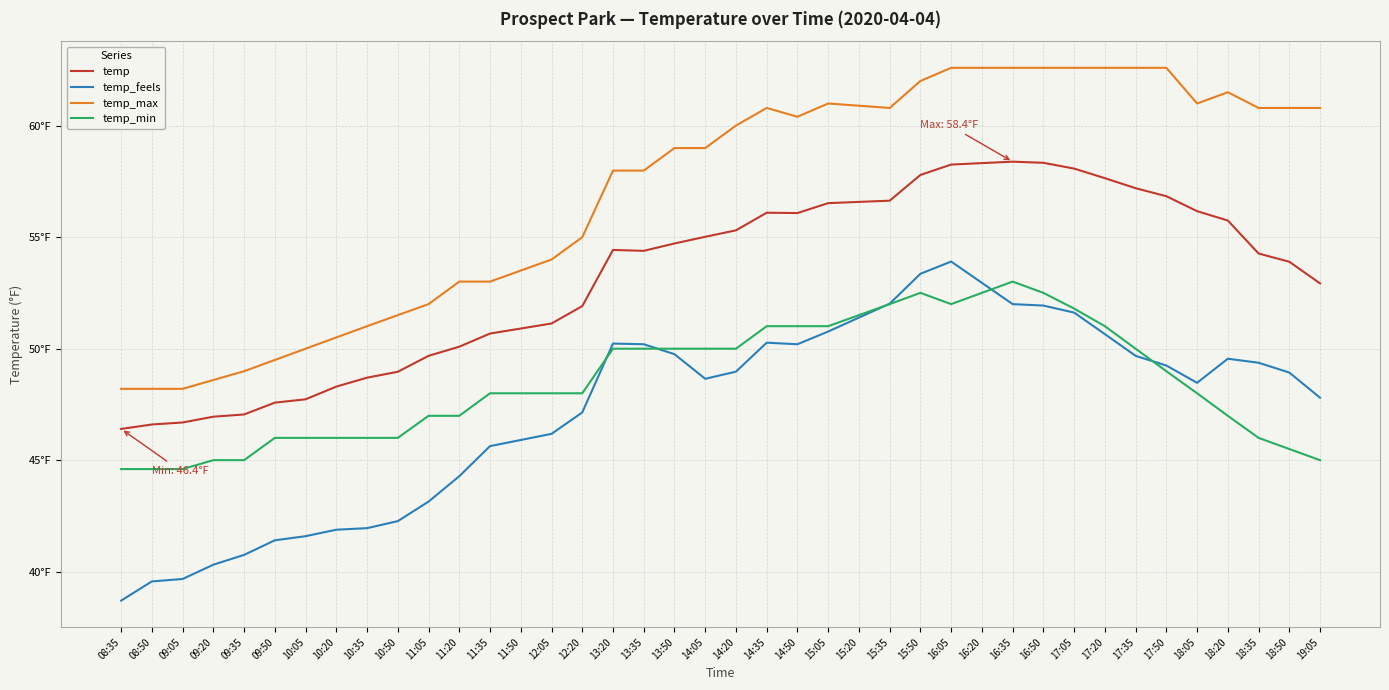

Rank the series by their maximum value, from lowest to highest.

temp_min, temp_feels, temp, temp_max